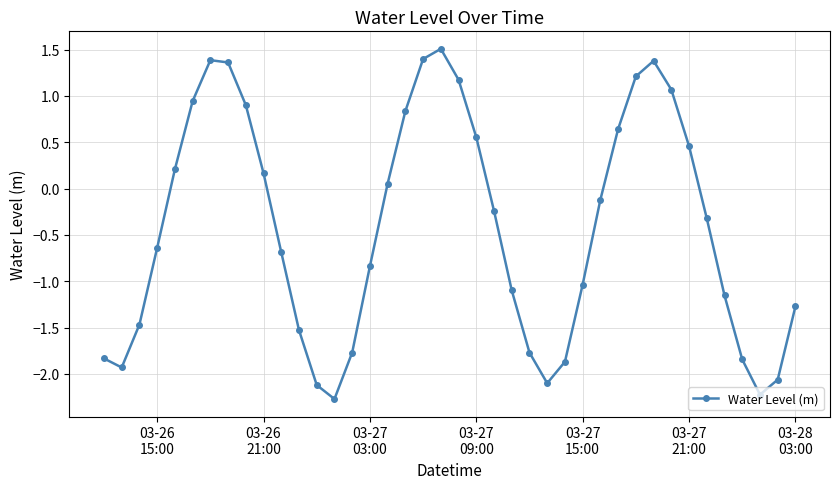

True or false: the data has more than 1 interior local peaks.

True